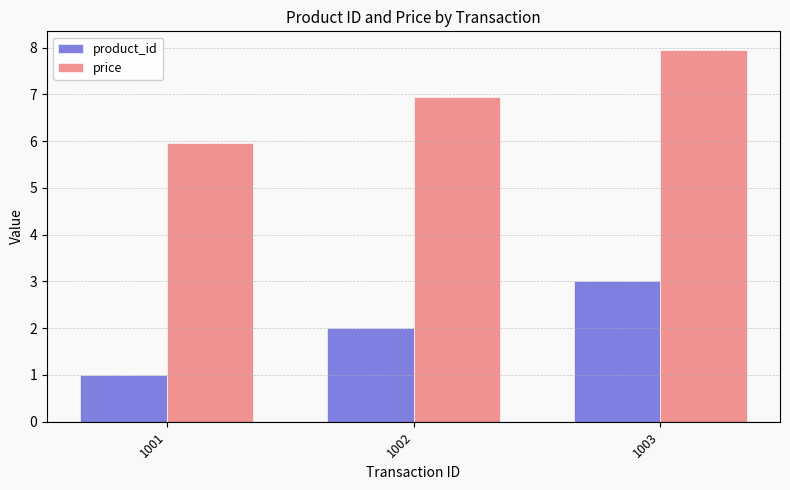

How many bars are there in total?

6